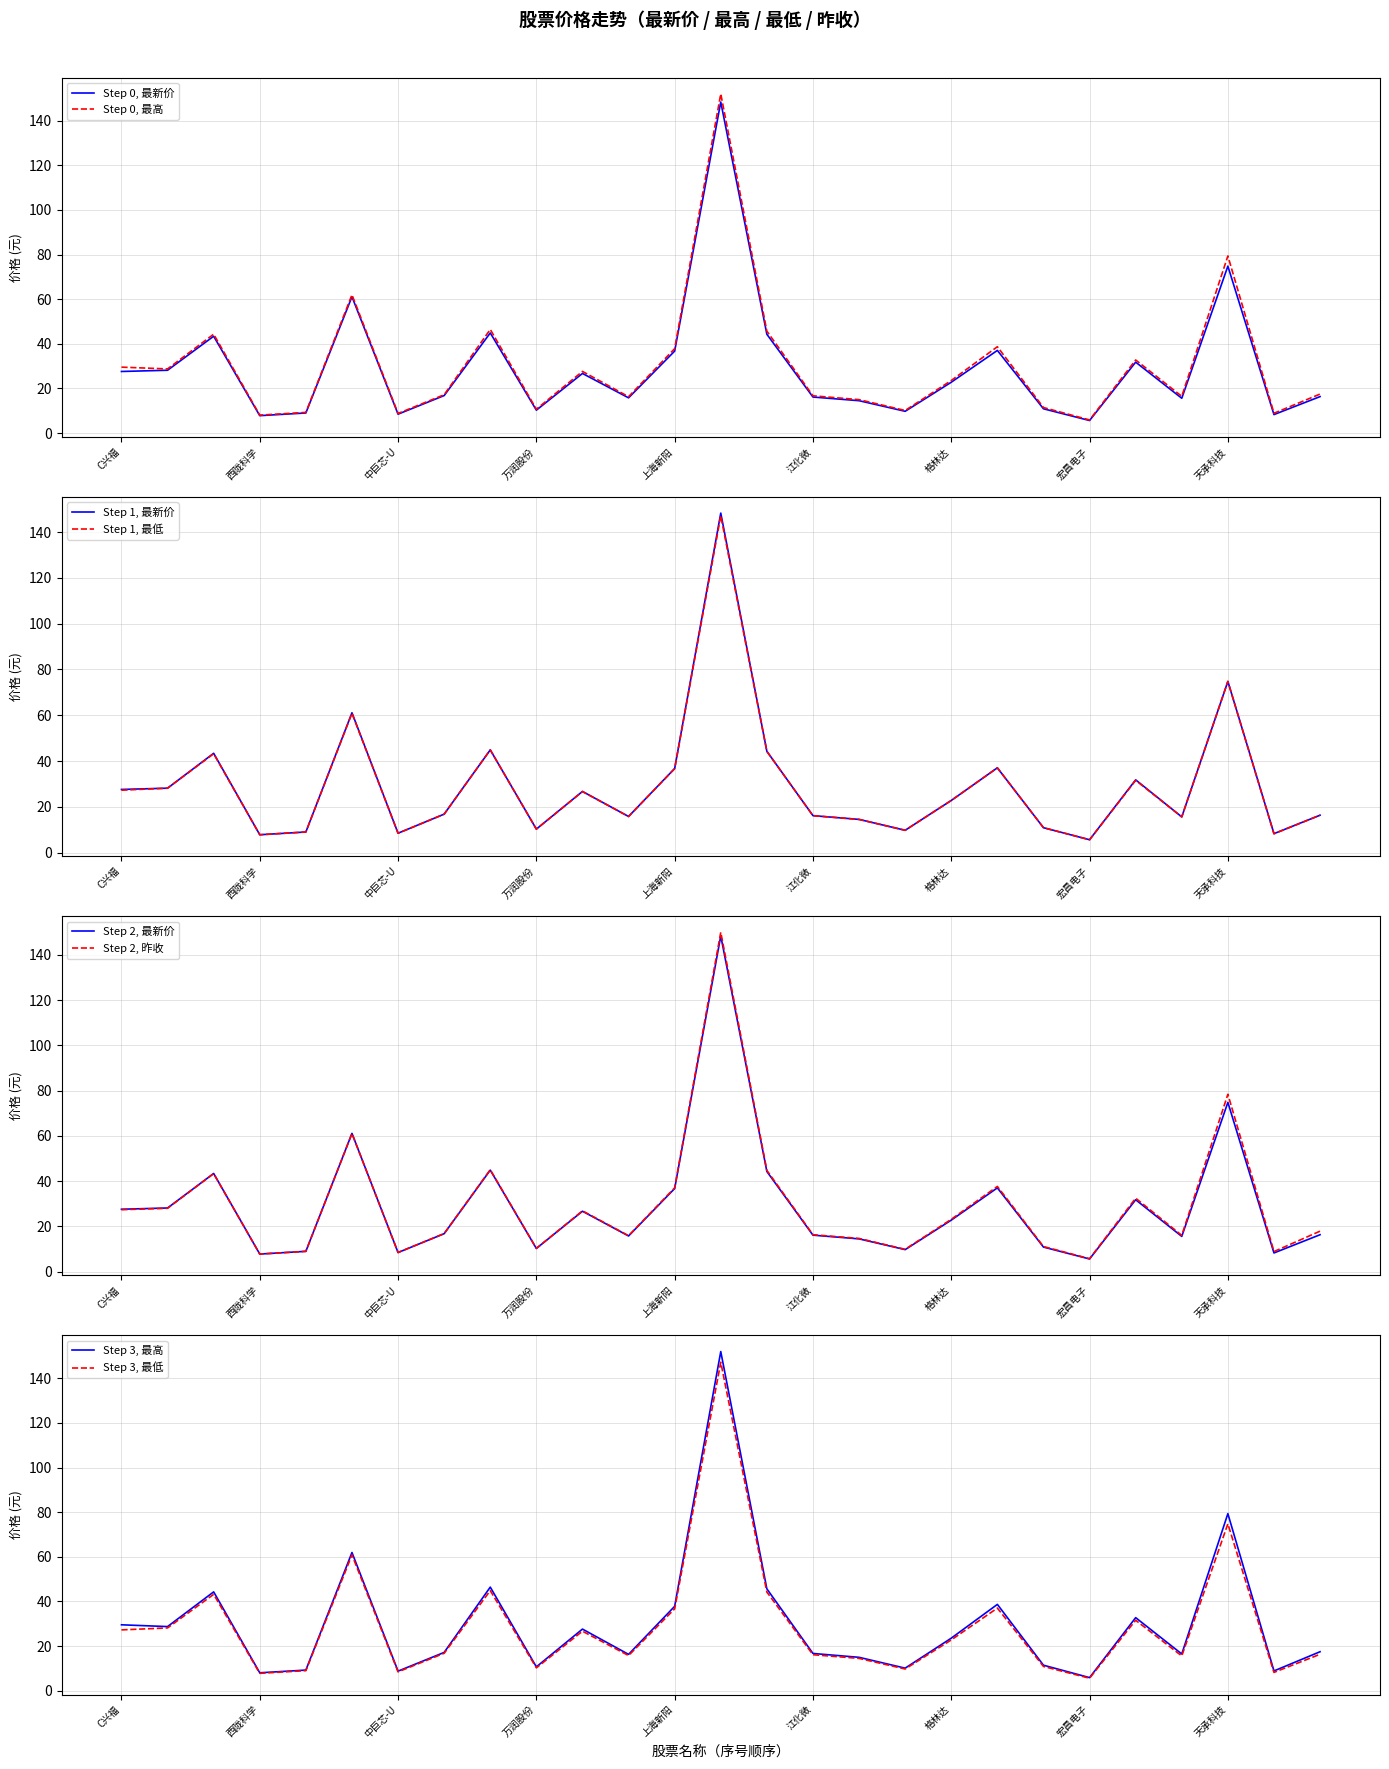

The Step 0, 最新价 series shows 56.7 at 上海新阳. True or false?

False